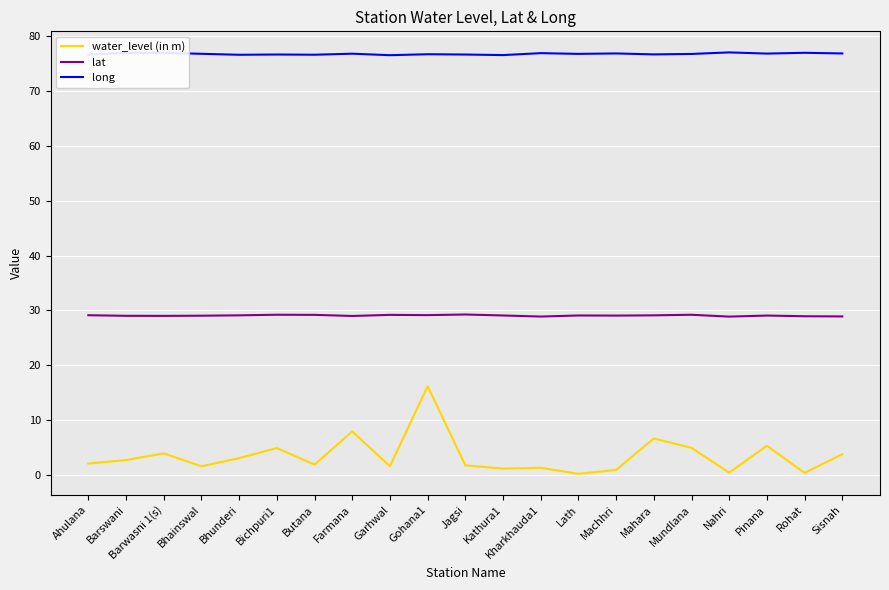

Which category has the highest value in the water_level (in m) series?

Gohana1